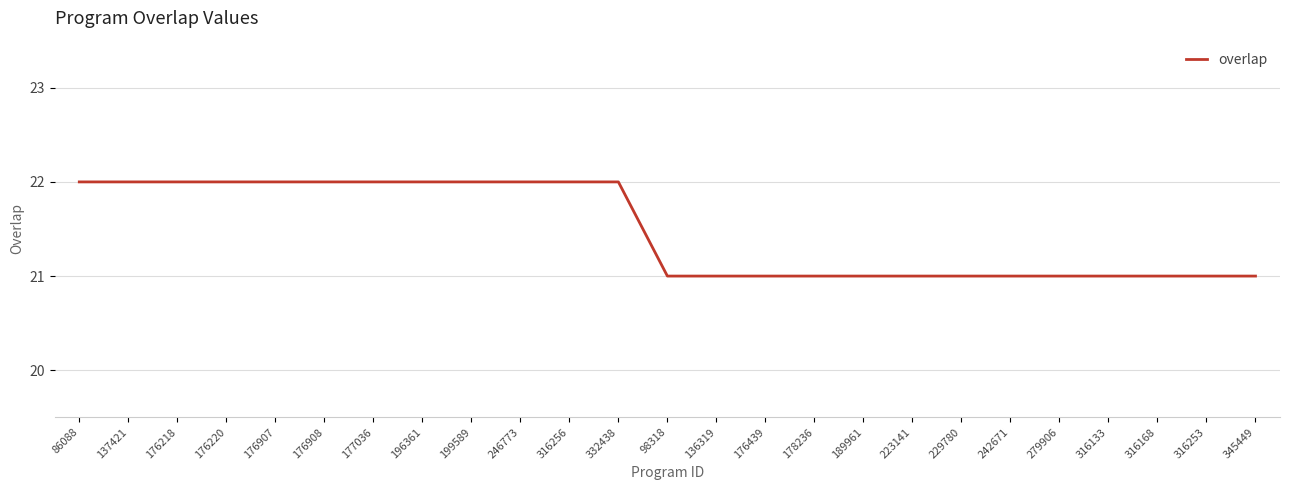

Reading left to right, list all the values displayed in this chart.

22	22	22	22	22	22	22	22	22	22	22	22	21	21	21	21	21	21	21	21	21	21	21	21	21